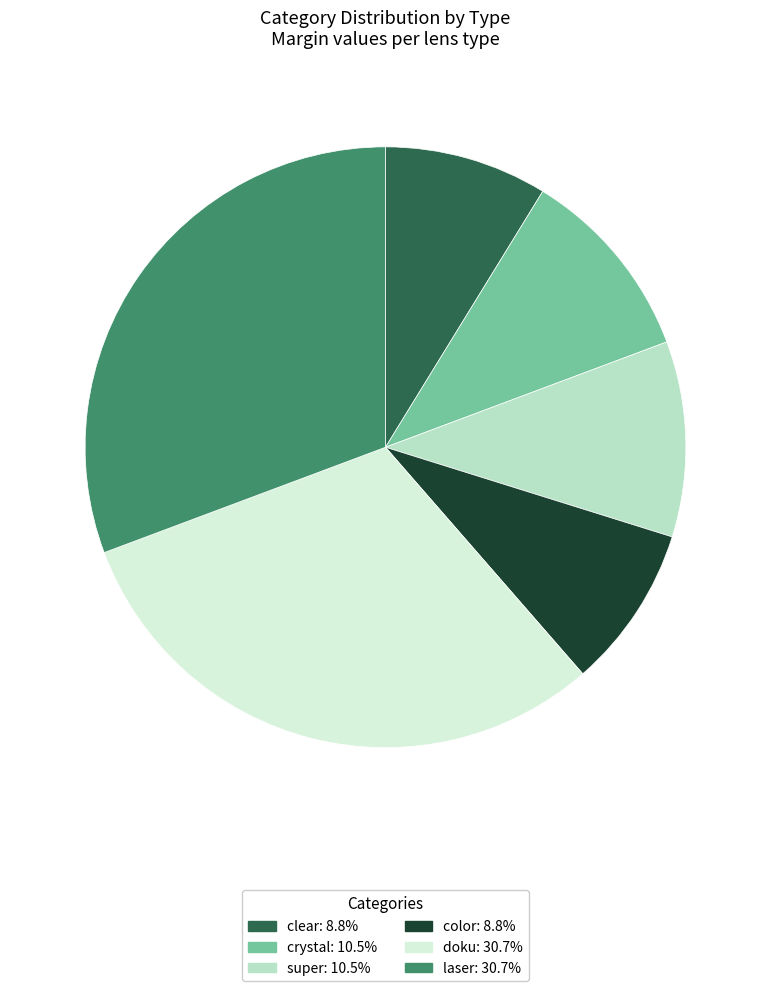

Is there a majority slice in this chart?

No